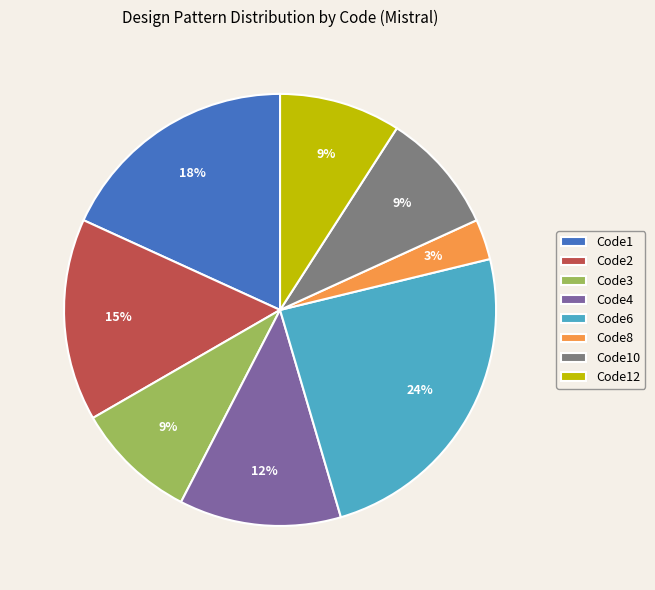

Count the number of slices in the pie.

8